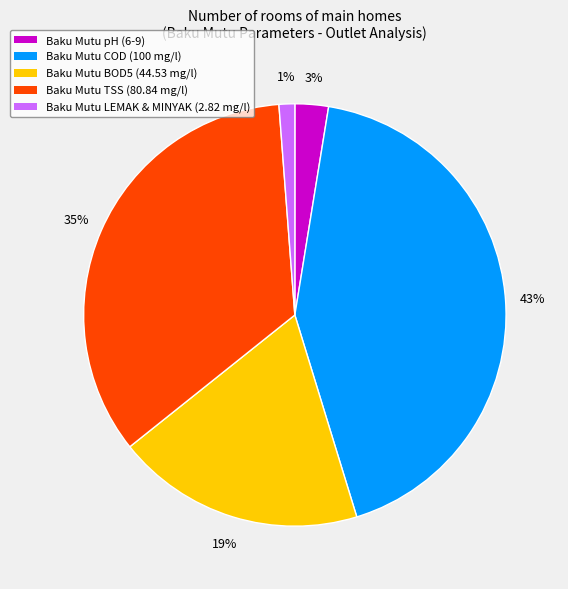

Does any single category account for the majority?

No